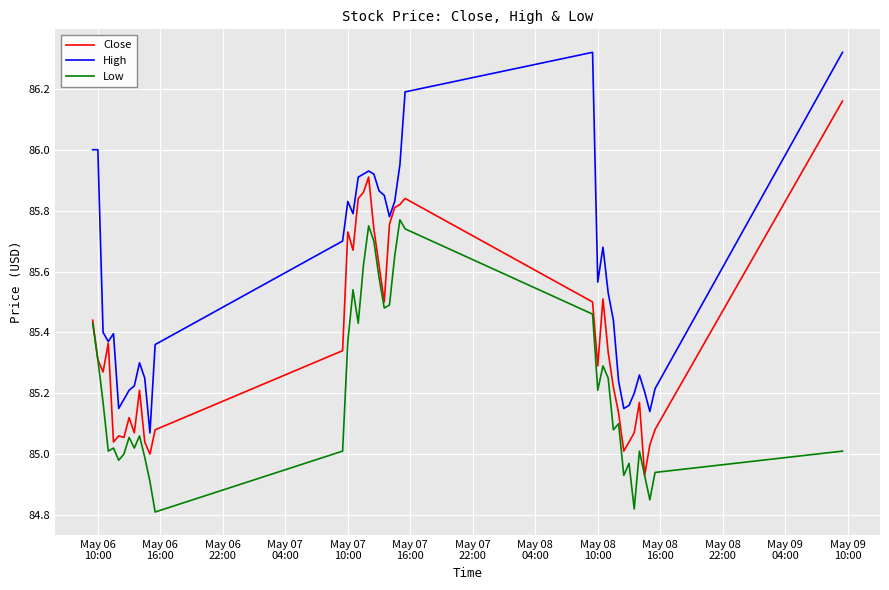

List the series in order of their peak value, highest first.

High, Close, Low